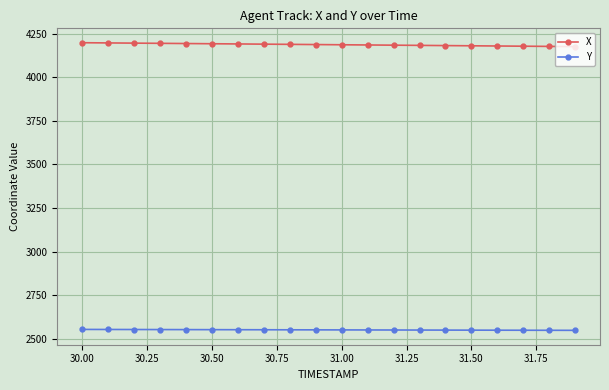

At how many categories does at least one series exceed 3030?

20